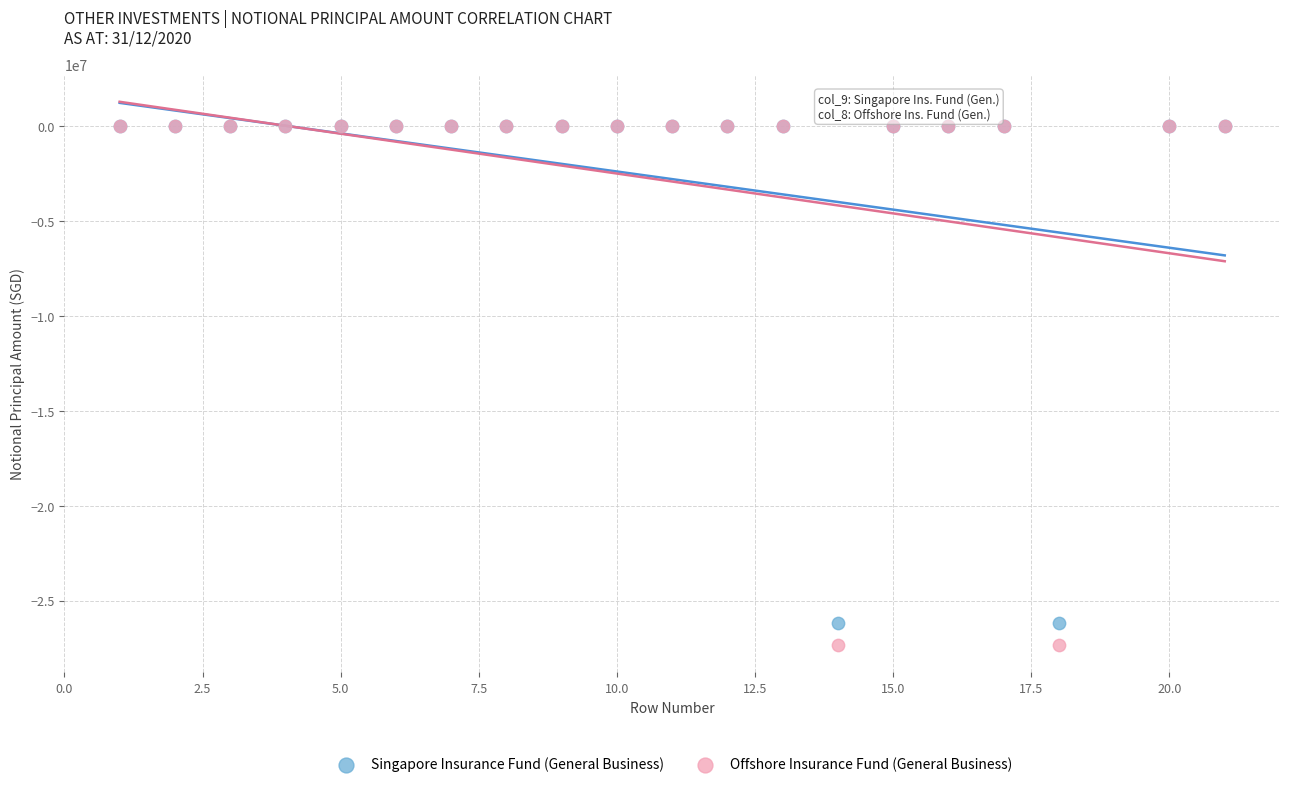

Which series has the largest Y range (max minus min)?

Offshore Insurance Fund (General Business)